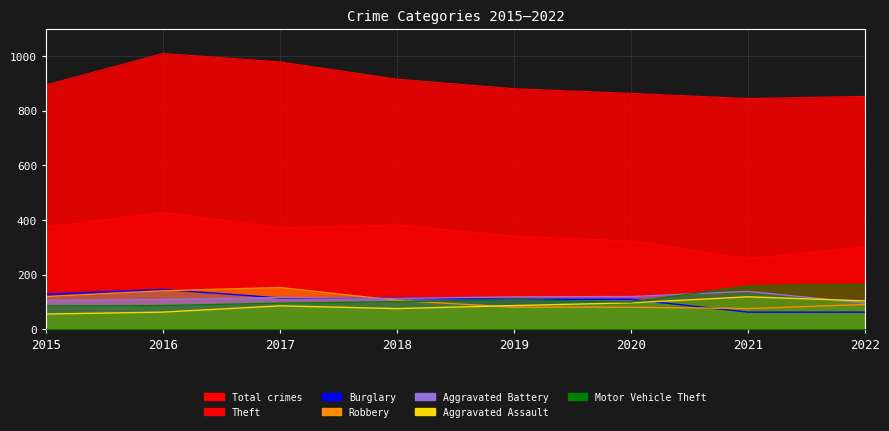

Does the chart have visible grid lines?

Yes